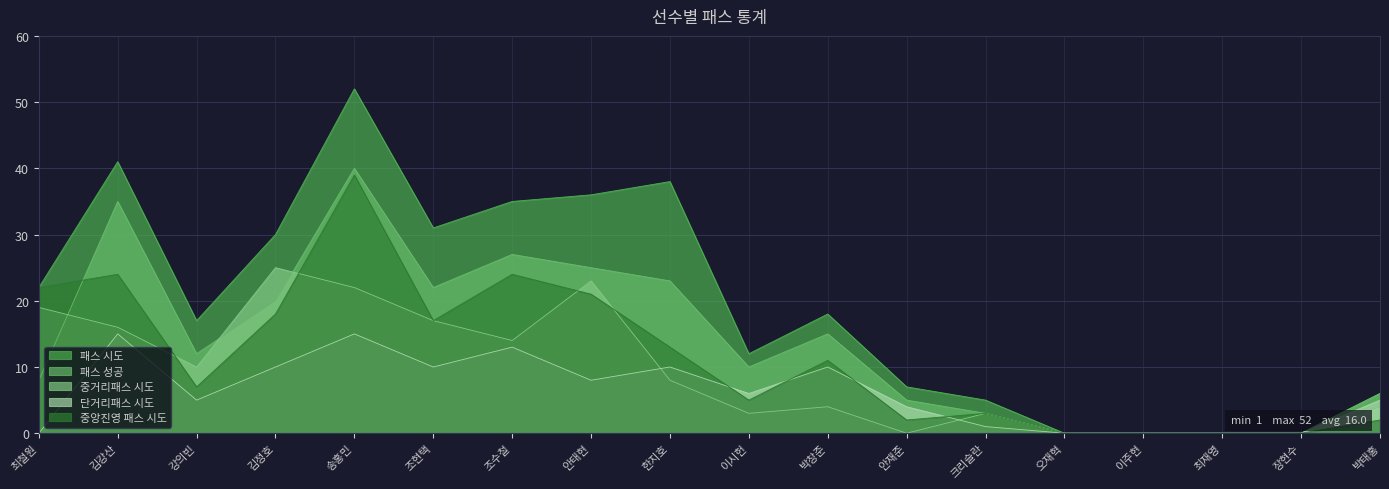

What is the average value of the 단거리패스 시도 series?

6